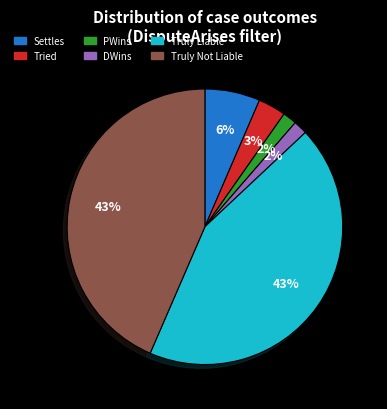

Count the number of slices in the pie.

6